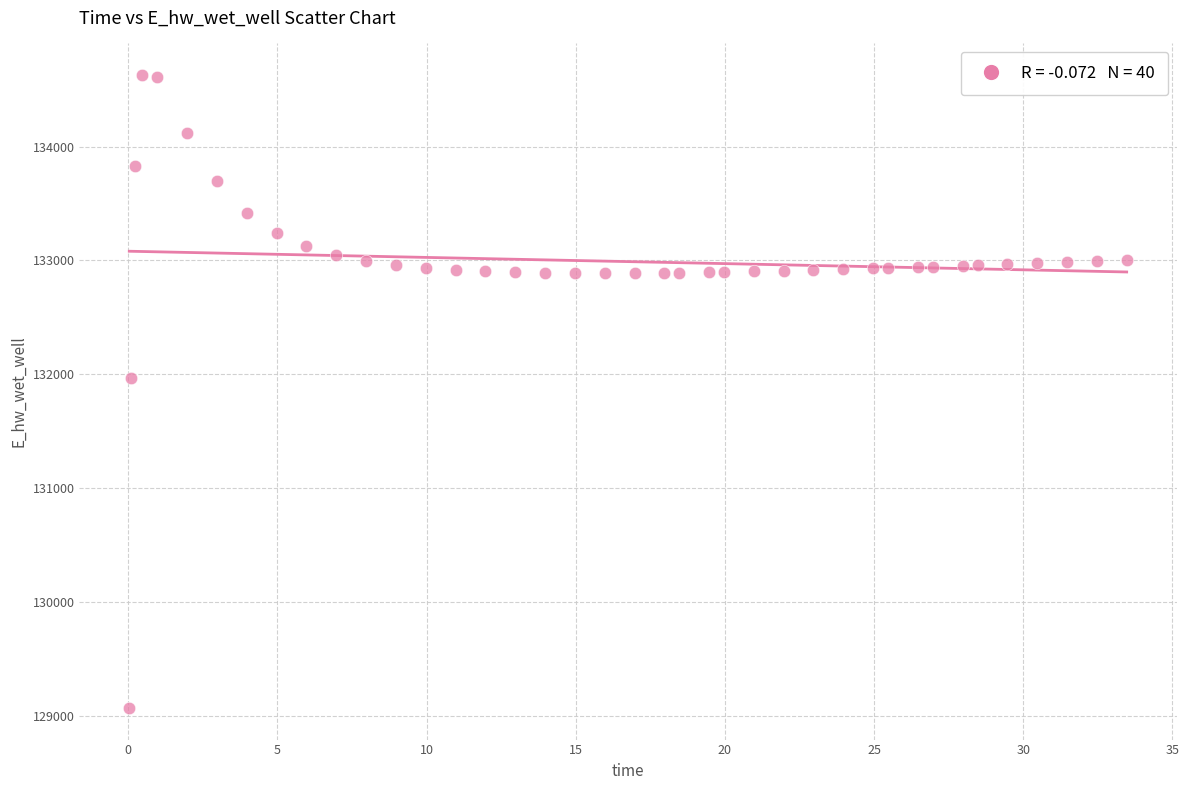

What is the range of X values (max minus min)?

33.4